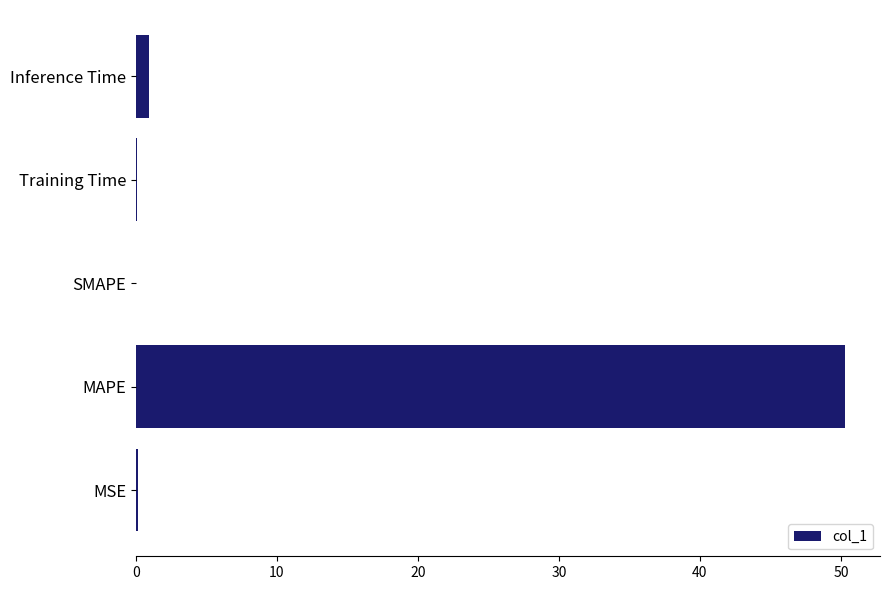

What is the sum of all values?

51.5